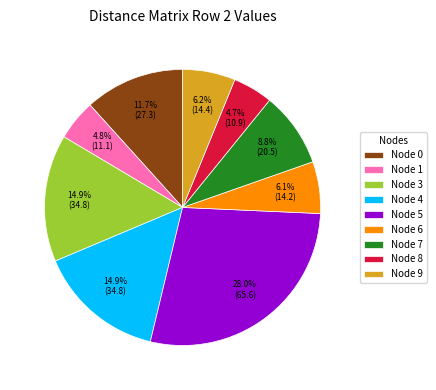

Does Node 3 represent more than half of the total?

No